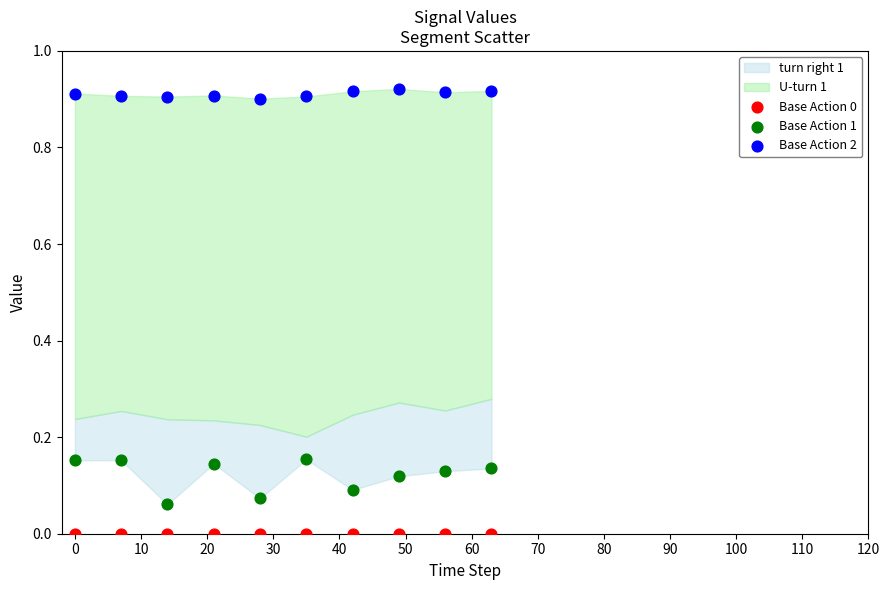

Across all data points, what is the range of X values (max minus min)?

63.0